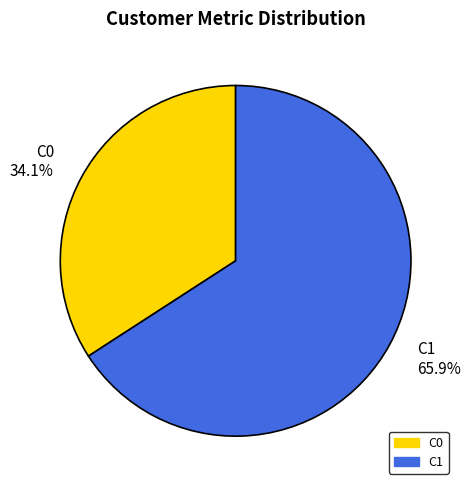

True or false: C0 accounts for 45% of the total.

False